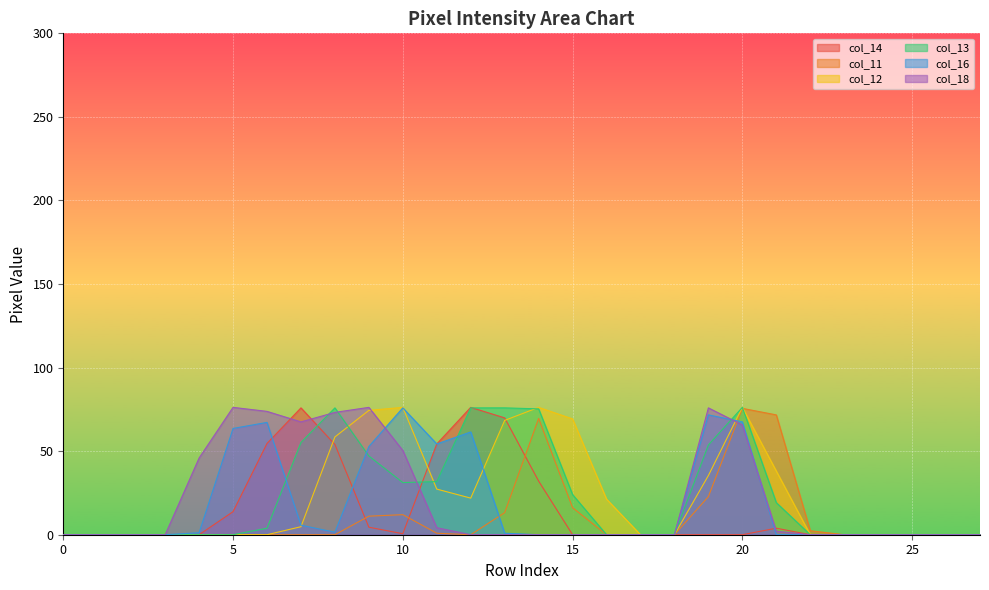

How many lines are shown in the chart?

6